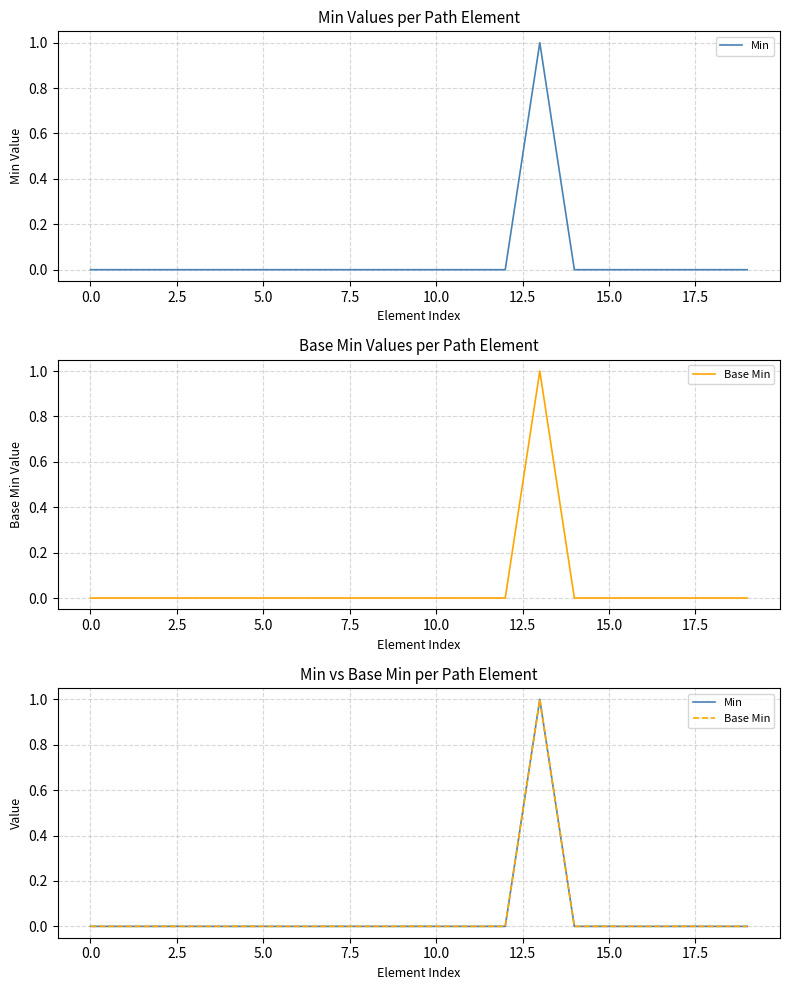

Reading left to right, extract all data points from this chart.

Min: 0	0	0	0	0	0	0	0	0	0	0	0	0	1	0	0	0	0	0	0
Base Min: 0	0	0	0	0	0	0	0	0	0	0	0	0	1	0	0	0	0	0	0